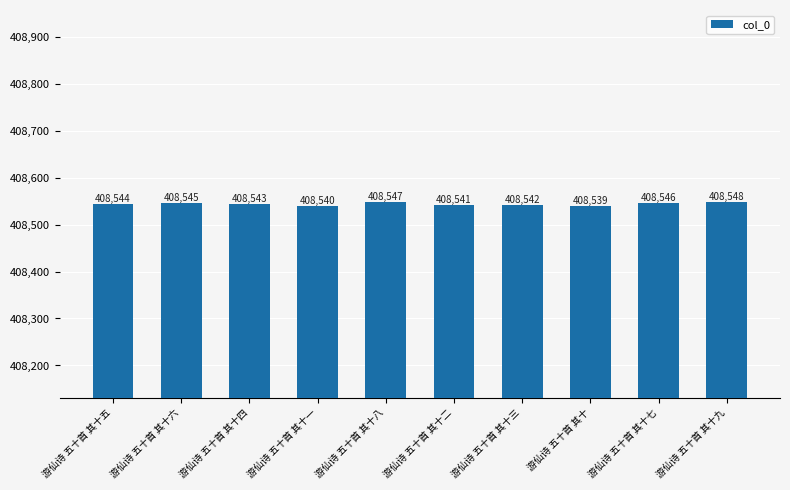

What is the sum of the values at 游仙诗 五十首 其十七 and 游仙诗 五十首 其十三?

817088